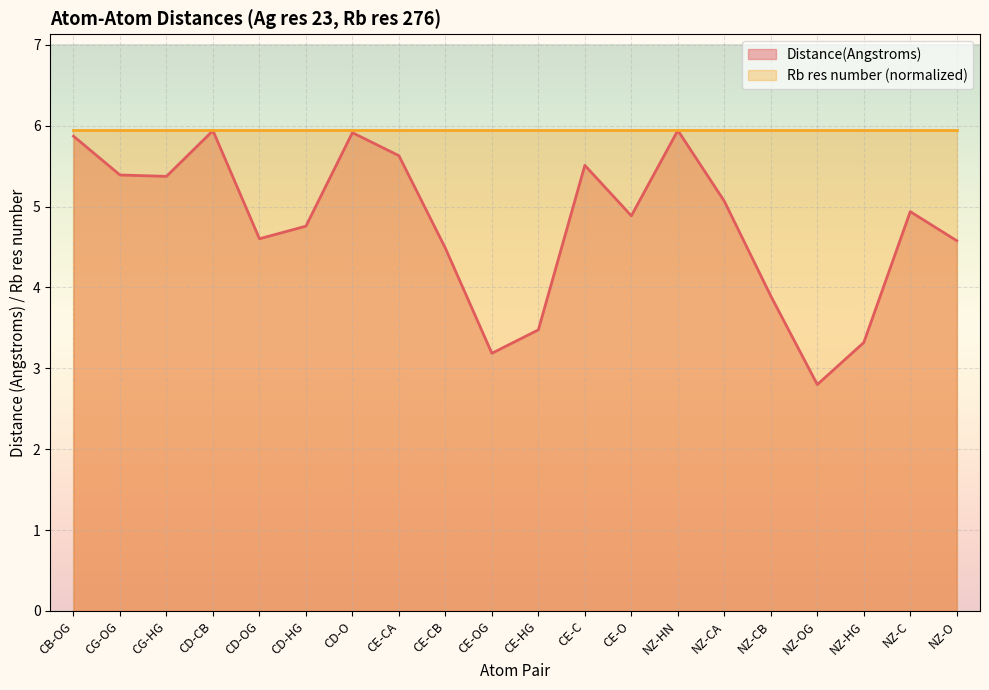

At which label does the data first exceed 4?

CB-OG